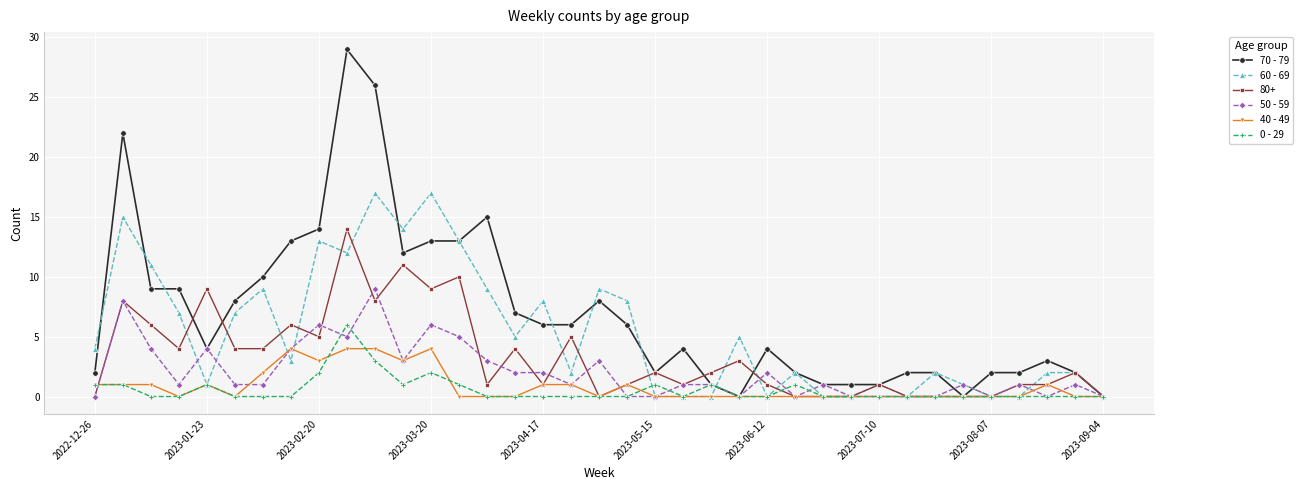

What is the sum of all 70 - 79 values?

261